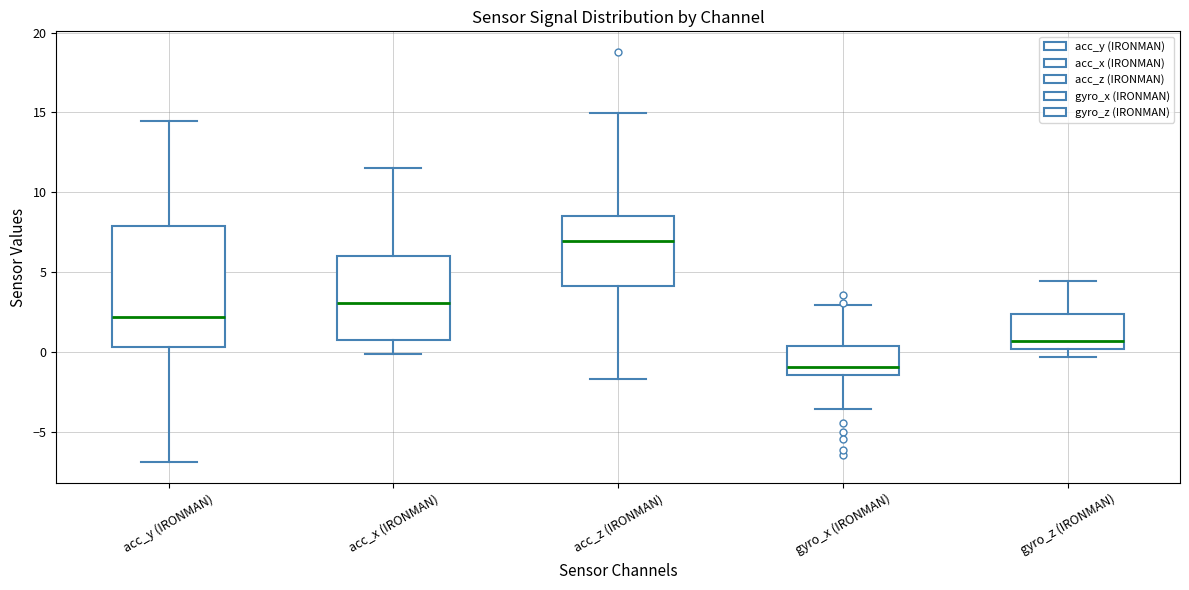

Comparing the boxes themselves (not the whiskers), which one is the tallest?

acc_y (IRONMAN)